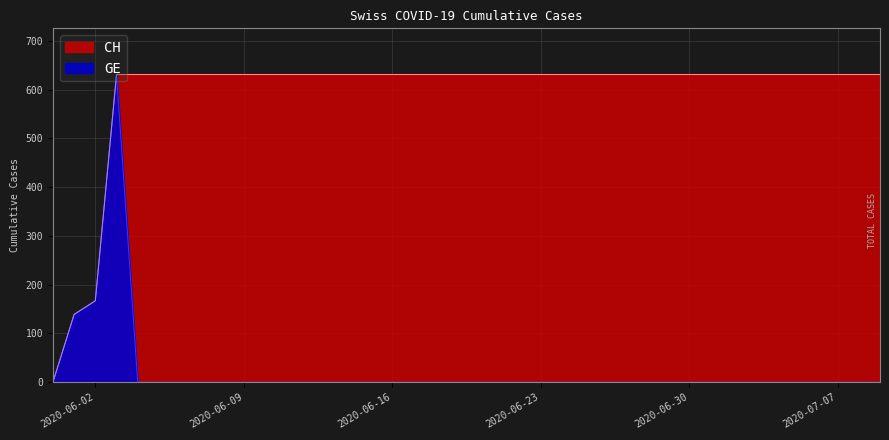

Reading left to right, extract all data points from this chart.

CH: 0	139	167	631	631	631	631	631	631	631	631	631	631	631	631	631	631	631	631	631	631	631	631	631	631	631	631	631	631	631	631	631	631	631	631	631	631	631	631	631
GE: 0	139	167	631	0	0	0	0	0	0	0	0	0	0	0	0	0	0	0	0	0	0	0	0	0	0	0	0	0	0	0	0	0	0	0	0	0	0	0	0